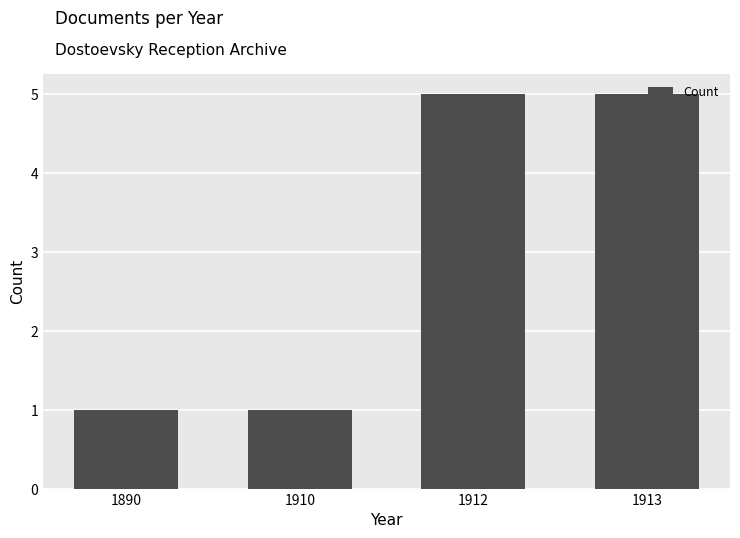

The chart shows a value of 1 at 1910. True or false?

True